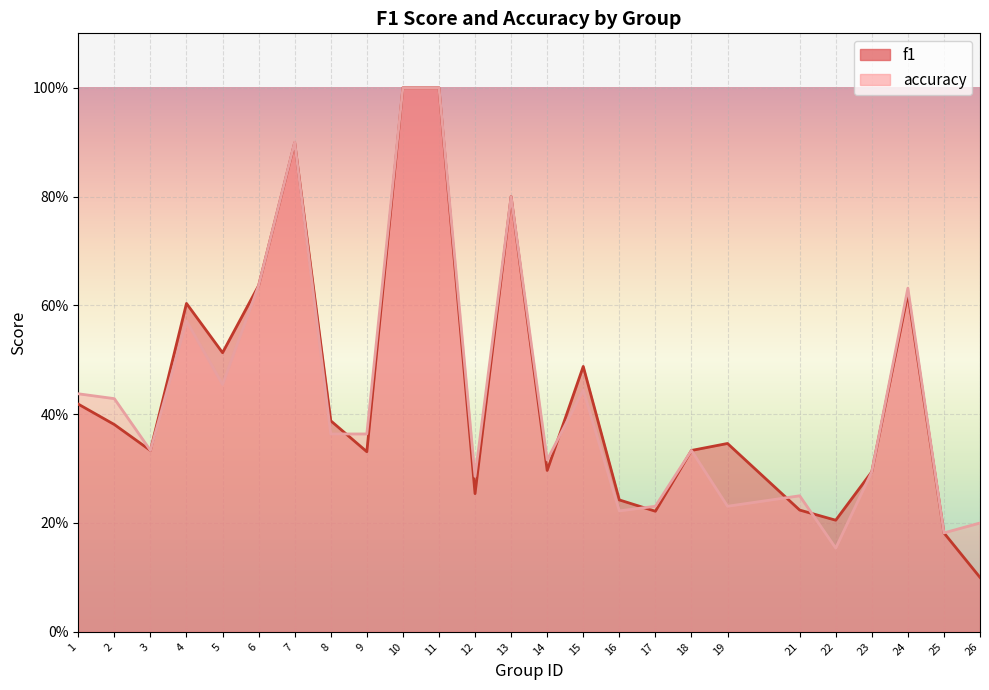

At which category is the sum across all series the highest?

10